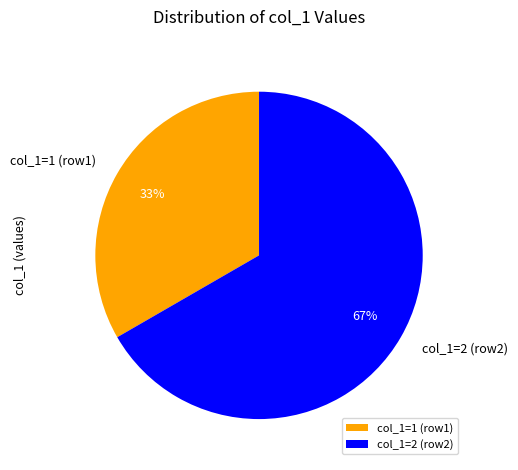

Between col_1=2 (row2) and col_1=1 (row1), which is larger?

col_1=2 (row2)